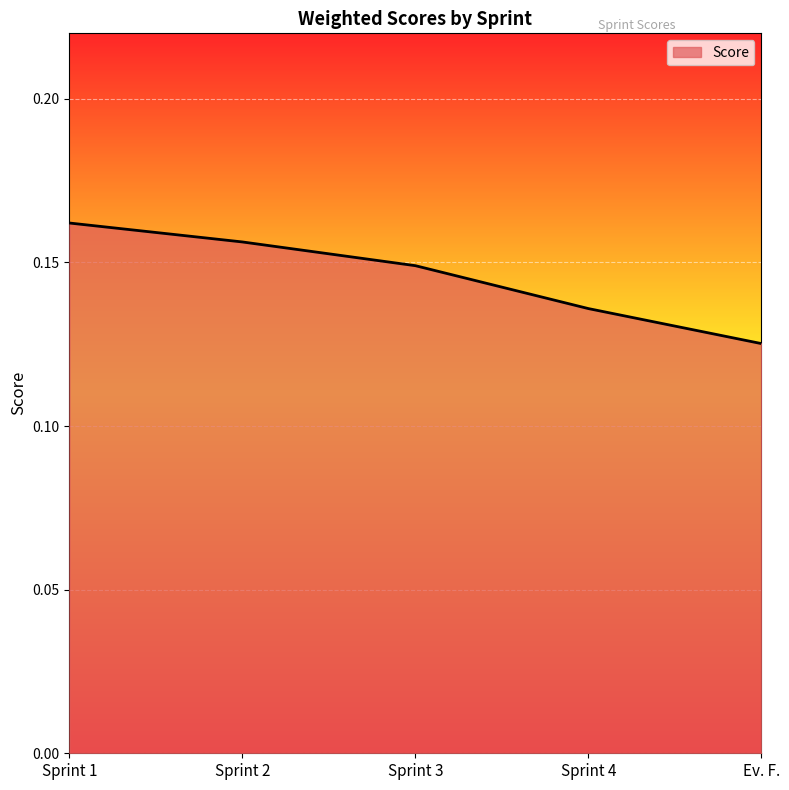

Which has a higher value, Sprint 3 or Sprint 2?

Sprint 2